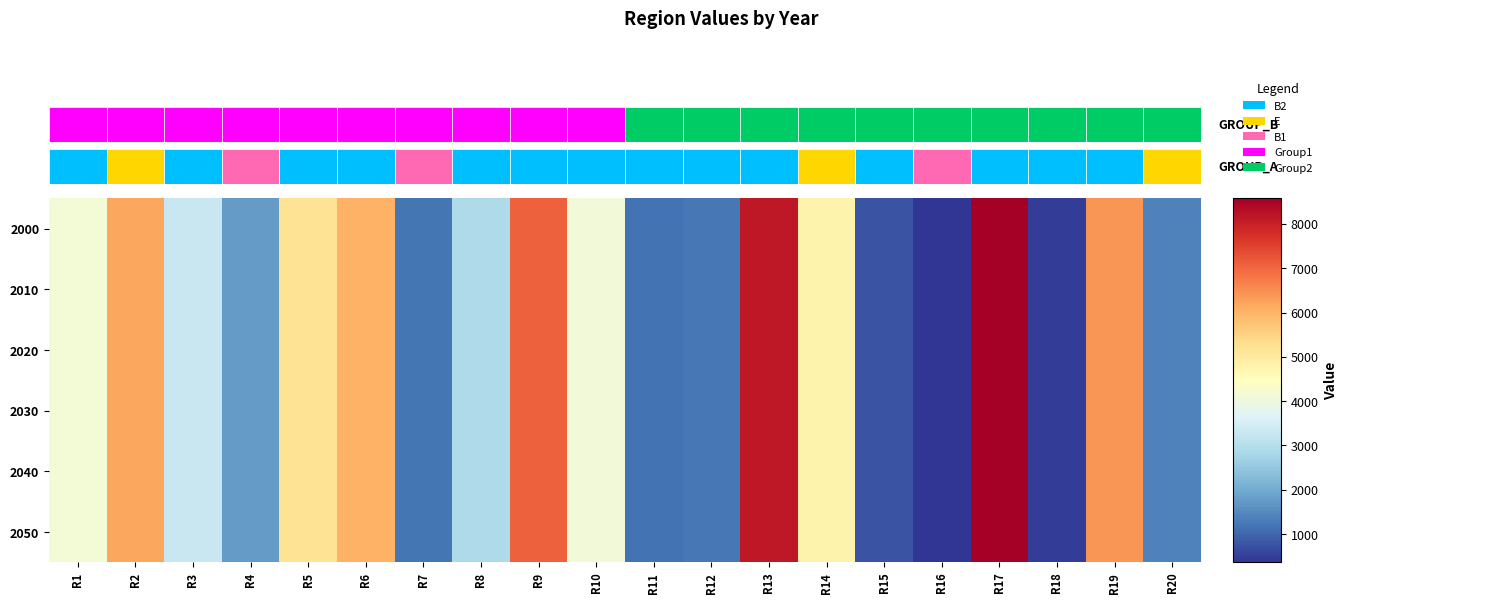

Reading left to right, list all the values displayed in this chart.

2000: R1=4133.9	R2=6194.6	R3=3286.8	R4=1750.3	R5=5184.0	R6=6029.5	R7=1203.1	R8=2872.3	R9=7093.1	R10=4088.5	R11=1190.0	R12=1229.7	R13=8155.3	R14=4776.0	R15=776.7	R16=361.8	R17=8575.0	R18=472.1	R19=6408.0	R20=1360.4
2010: R1=4133.9	R2=6194.6	R3=3286.8	R4=1750.3	R5=5184.0	R6=6029.5	R7=1203.1	R8=2872.3	R9=7093.1	R10=4088.5	R11=1190.0	R12=1229.7	R13=8155.3	R14=4776.0	R15=776.7	R16=361.8	R17=8575.0	R18=472.1	R19=6408.0	R20=1360.4
2020: R1=4133.9	R2=6194.6	R3=3286.8	R4=1750.3	R5=5184.0	R6=6029.5	R7=1203.1	R8=2872.3	R9=7093.1	R10=4088.5	R11=1190.0	R12=1229.7	R13=8155.3	R14=4776.0	R15=776.7	R16=361.8	R17=8575.0	R18=472.1	R19=6408.0	R20=1360.4
2030: R1=4133.9	R2=6194.6	R3=3286.8	R4=1750.3	R5=5184.0	R6=6029.5	R7=1203.1	R8=2872.3	R9=7093.1	R10=4088.5	R11=1190.0	R12=1229.7	R13=8155.3	R14=4776.0	R15=776.7	R16=361.8	R17=8575.0	R18=472.1	R19=6408.0	R20=1360.4
2040: R1=4133.9	R2=6194.6	R3=3286.8	R4=1750.3	R5=5184.0	R6=6029.5	R7=1203.1	R8=2872.3	R9=7093.1	R10=4088.5	R11=1190.0	R12=1229.7	R13=8155.3	R14=4776.0	R15=776.7	R16=361.8	R17=8575.0	R18=472.1	R19=6408.0	R20=1360.4
2050: R1=4133.9	R2=6194.6	R3=3286.8	R4=1750.3	R5=5184.0	R6=6029.5	R7=1203.1	R8=2872.3	R9=7093.1	R10=4088.5	R11=1190.0	R12=1229.7	R13=8155.3	R14=4776.0	R15=776.7	R16=361.8	R17=8575.0	R18=472.1	R19=6408.0	R20=1360.4